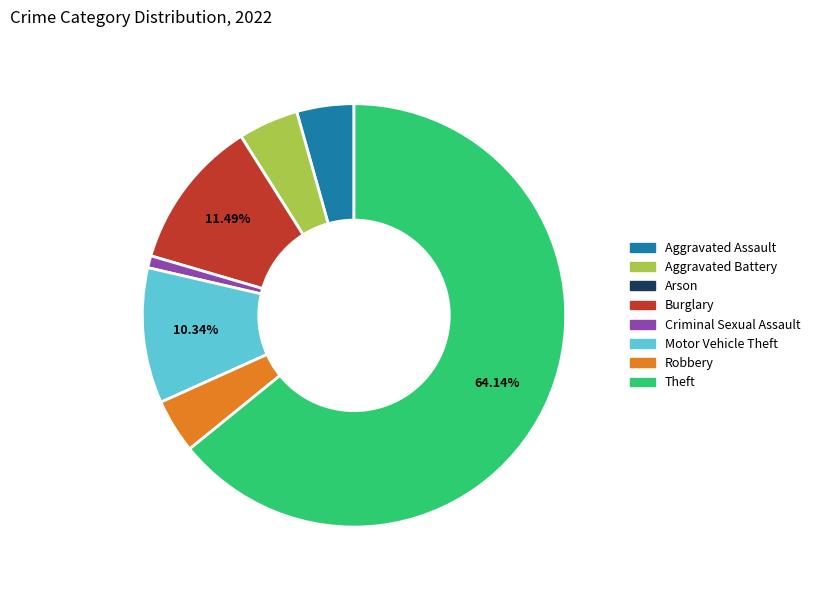

To the nearest percent, what portion does Theft represent?

64%